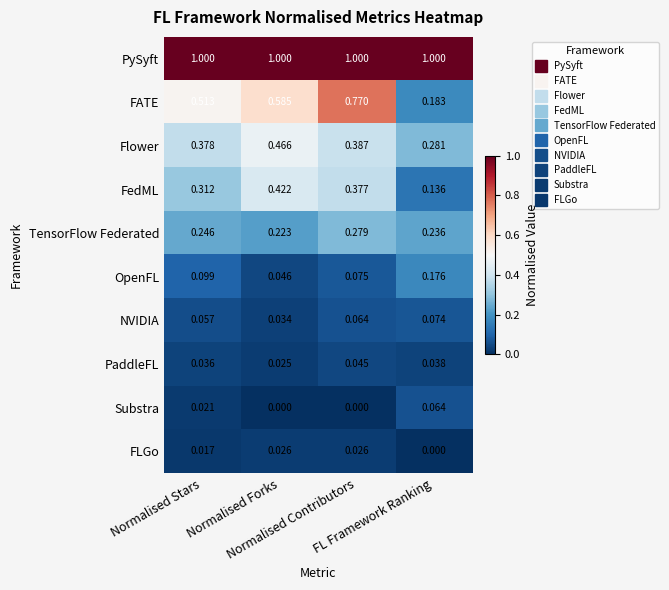

Between Normalised Forks and FL Framework Ranking, which series saw the biggest shift?

FATE